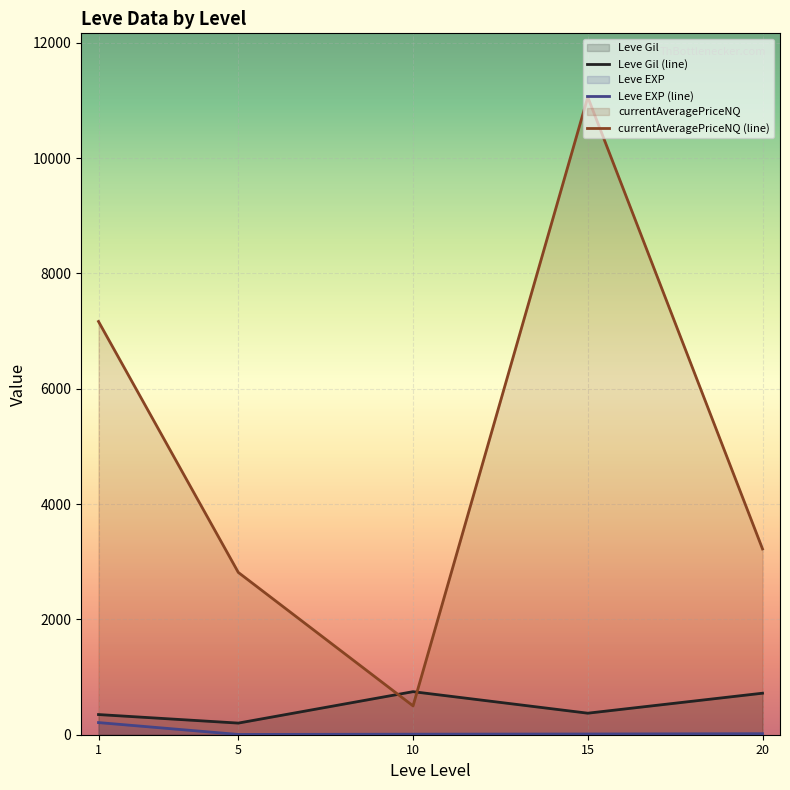

True or false: Leve EXP (line) and currentAveragePriceNQ (line) intersect in this chart.

False